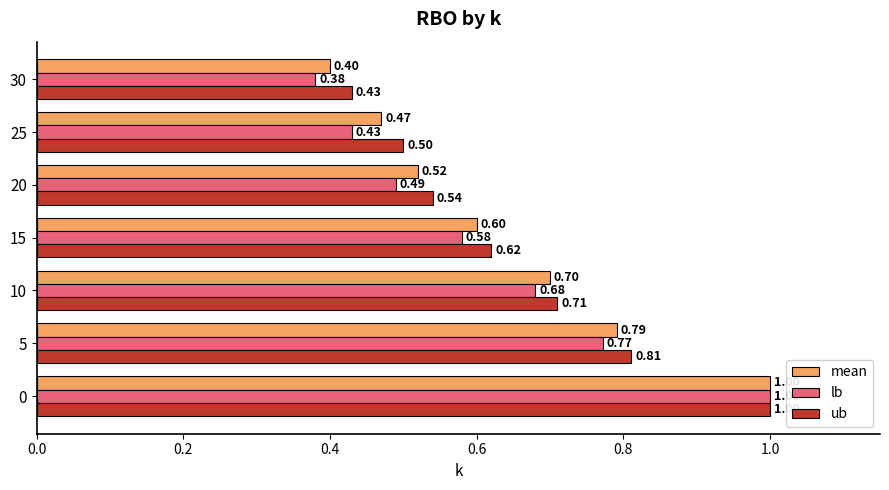

Which series has the largest total across all categories?

ub